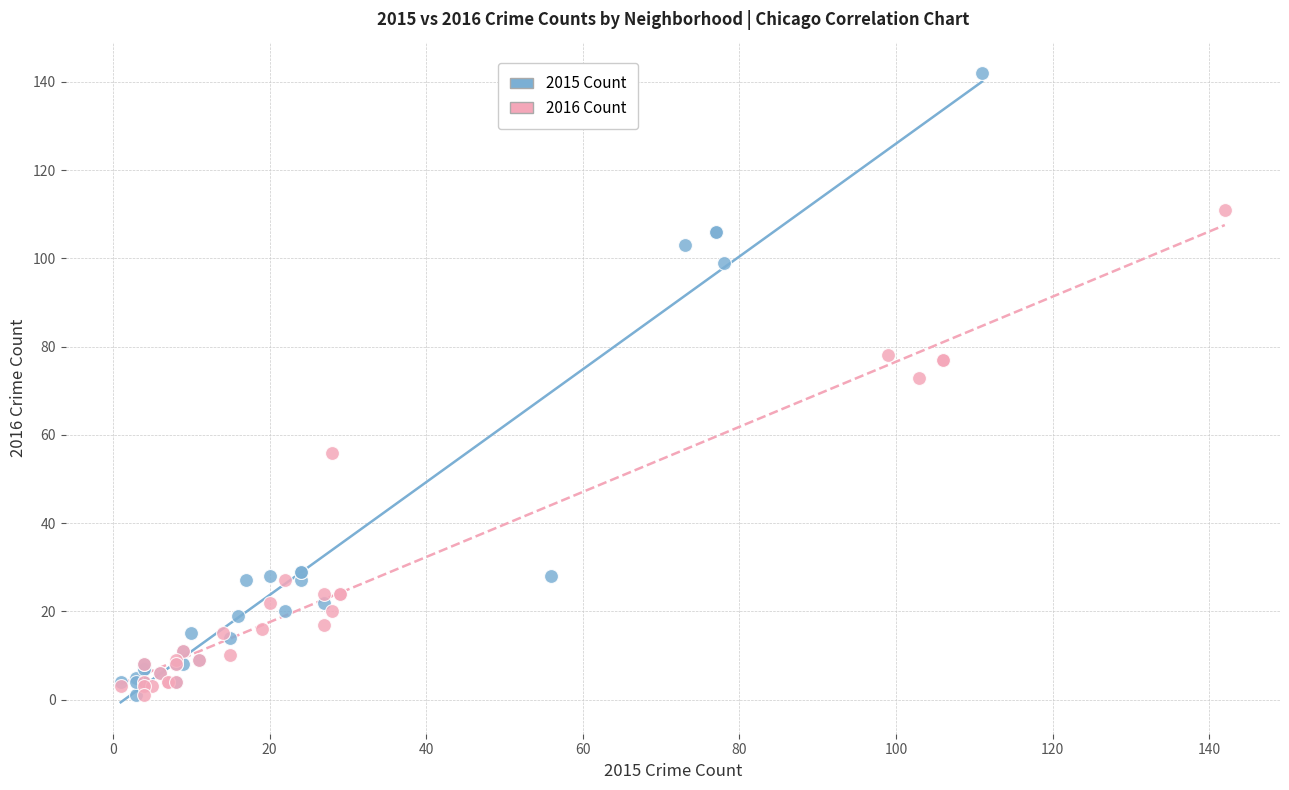

Which series has the largest Y range (max minus min)?

2015 Count